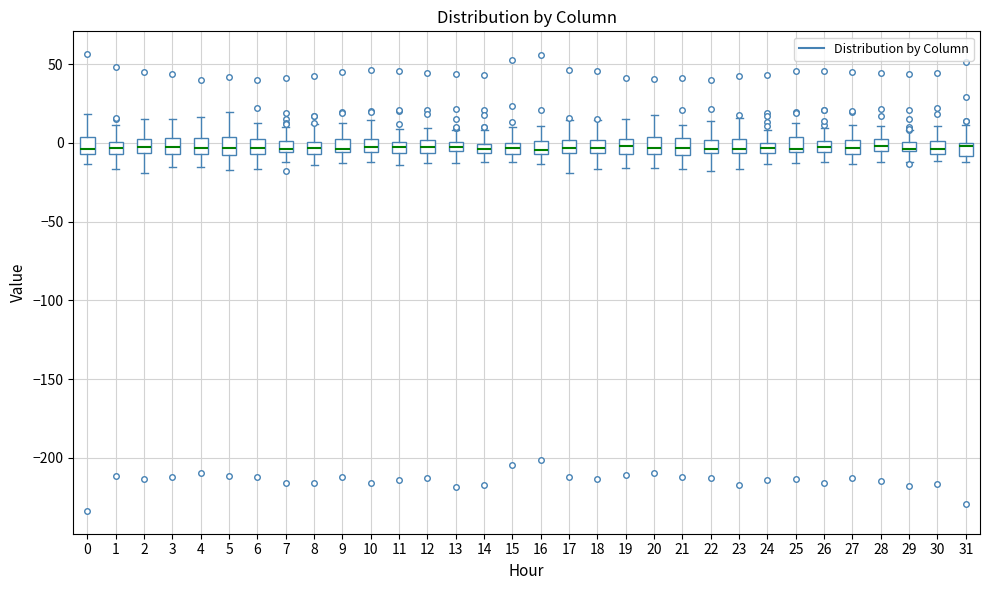

Where does the lower whisker of the box at x = 22 end on the y-axis? The values are not printed on the chart, so give them approximately, as read against the axis.

-20